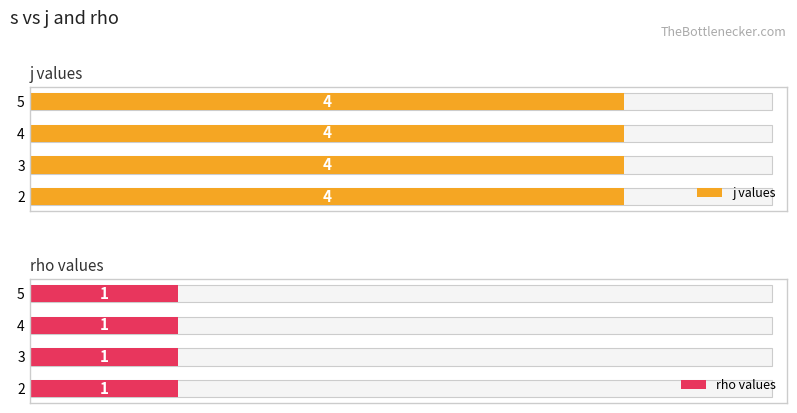

Rank the series at 2 from highest to lowest value.

j, rho